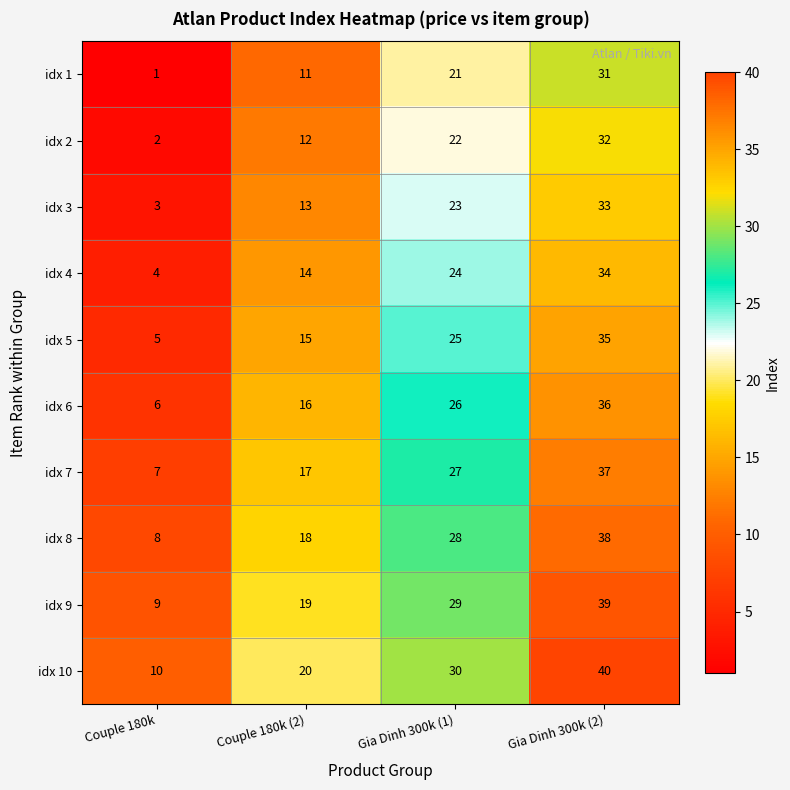

Which category has the lowest value across all series?

Couple 180k